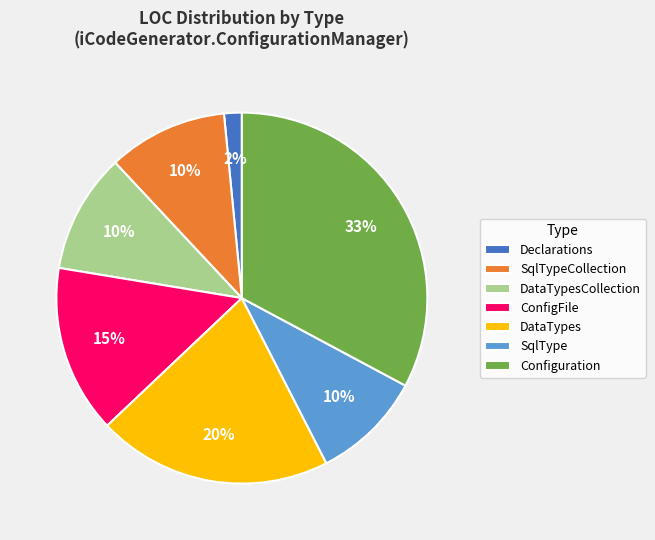

How many slices are in this pie chart?

7